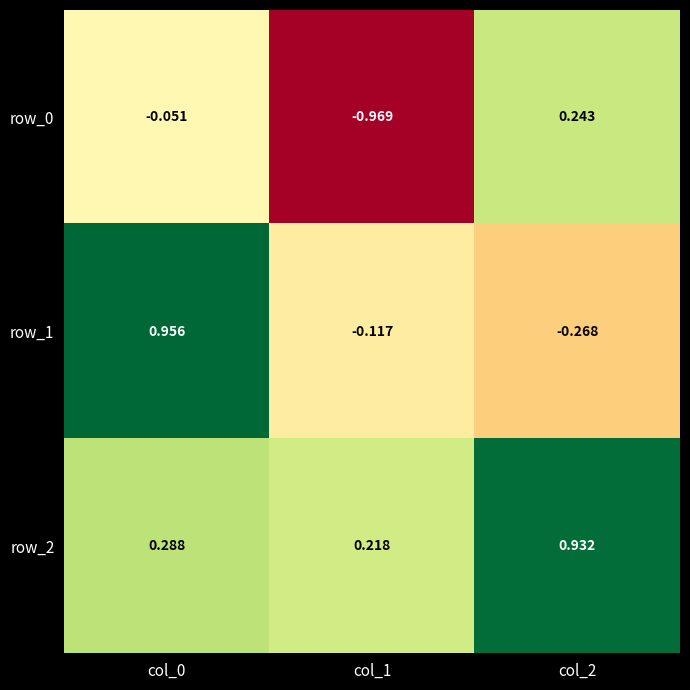

Is the value of row_1 at col_0 greater than the value of row_2 at col_0?

Yes